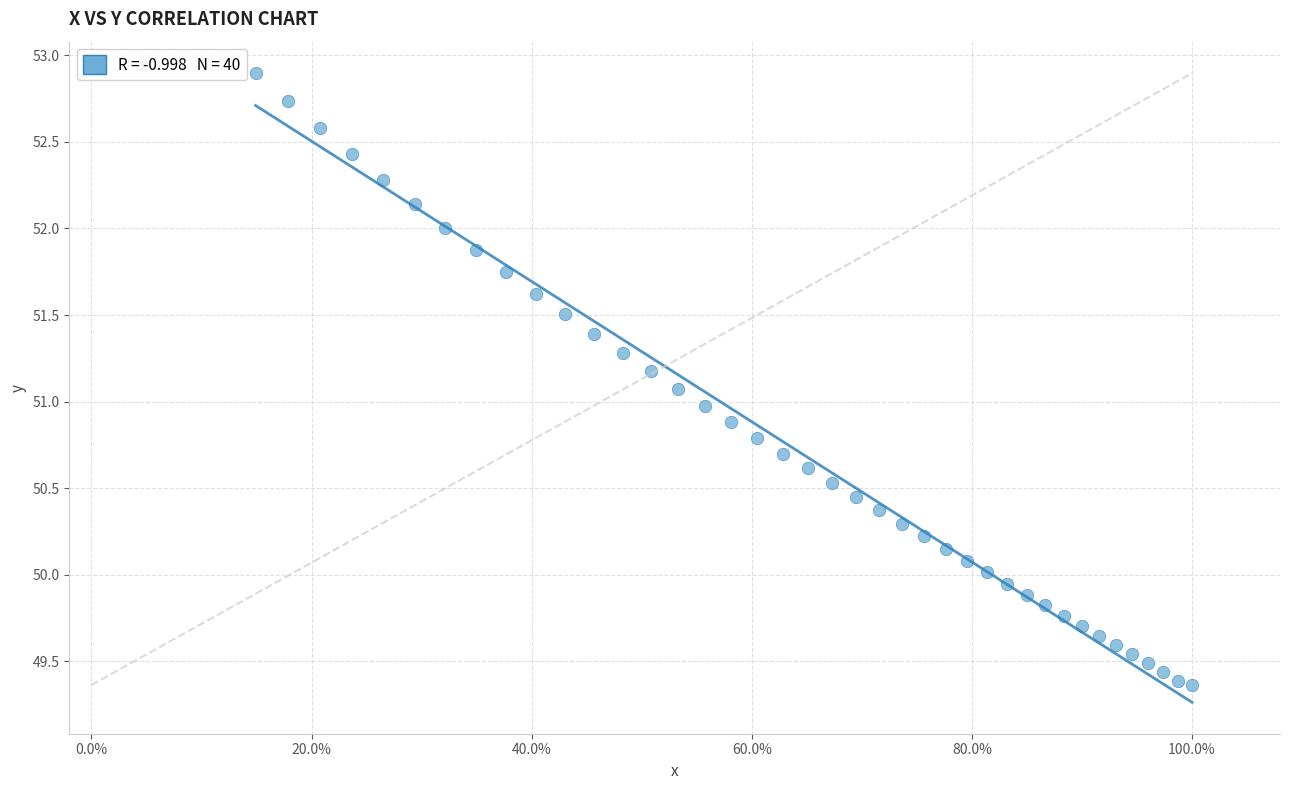

What is the range of X values (max minus min)?

0.9